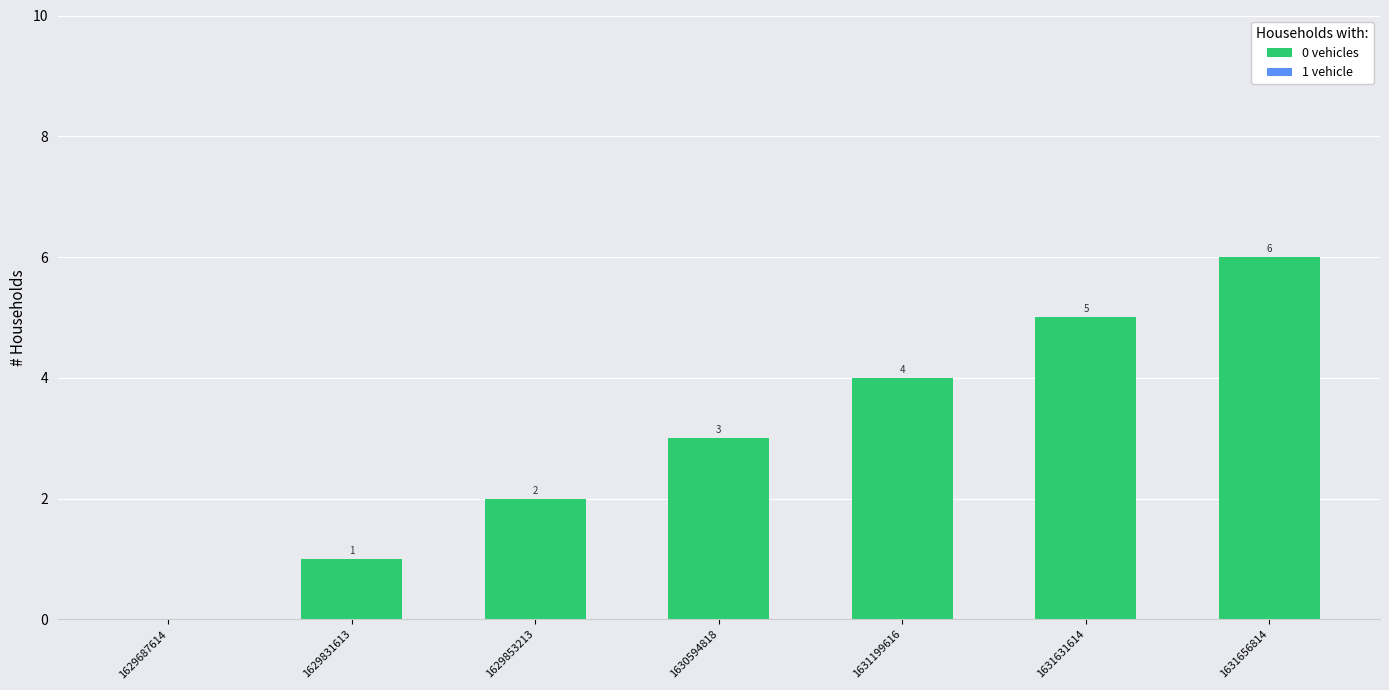

Between 1629687614 and 1631199616, which is larger?

1631199616